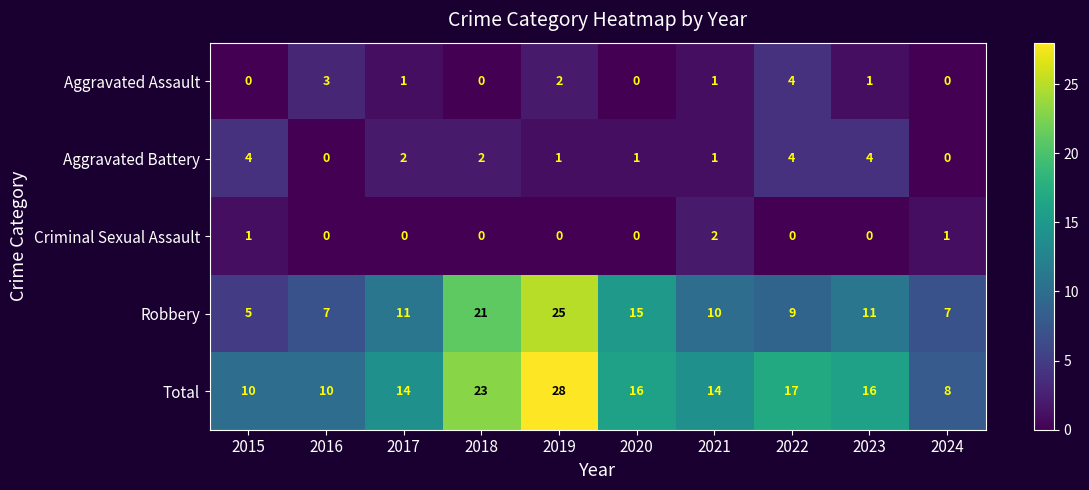

Between 2020 and 2021, which series saw the biggest shift?

Robbery